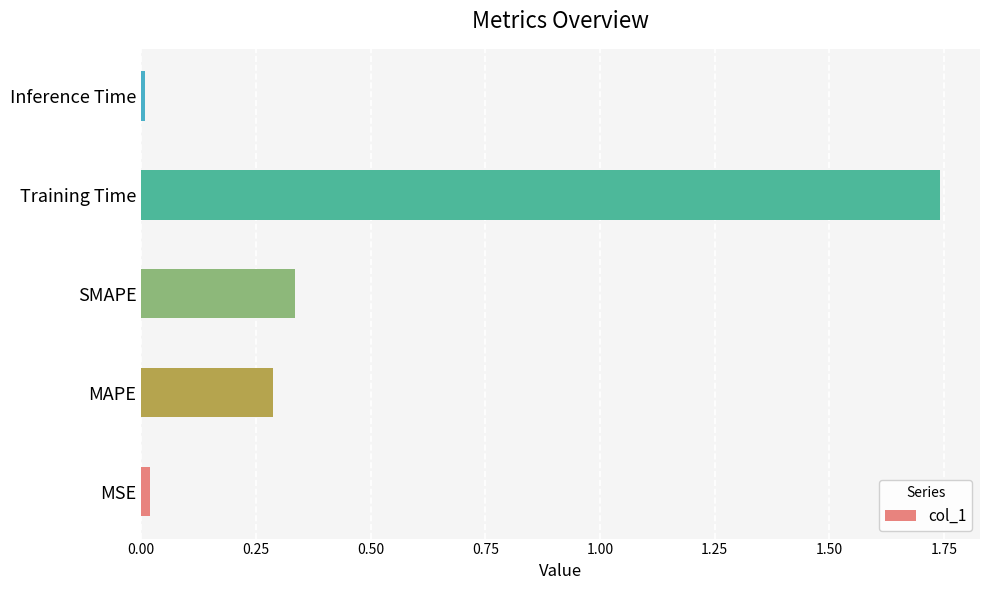

Which has a higher value, MSE or Training Time?

Training Time